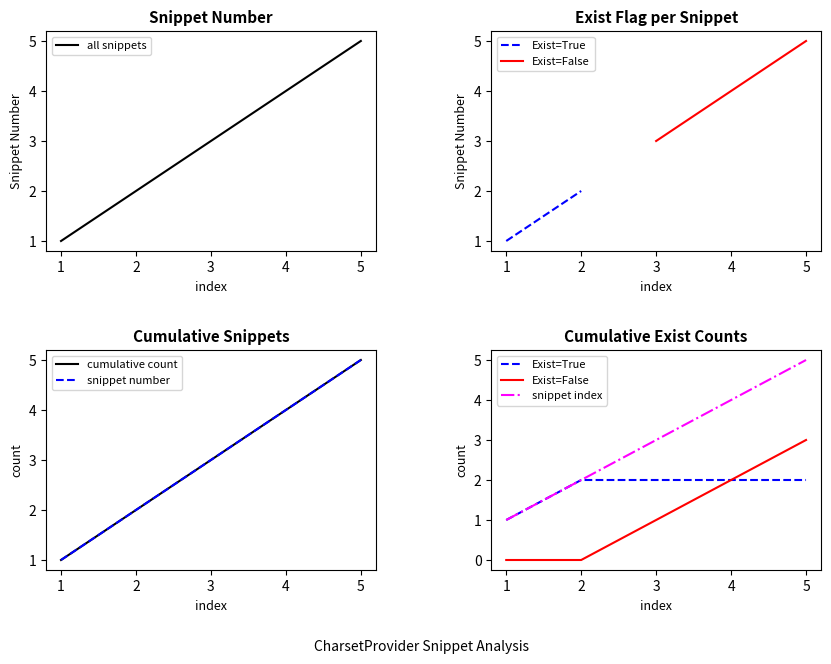

The value of all snippets at 4 is 7. True or false?

False